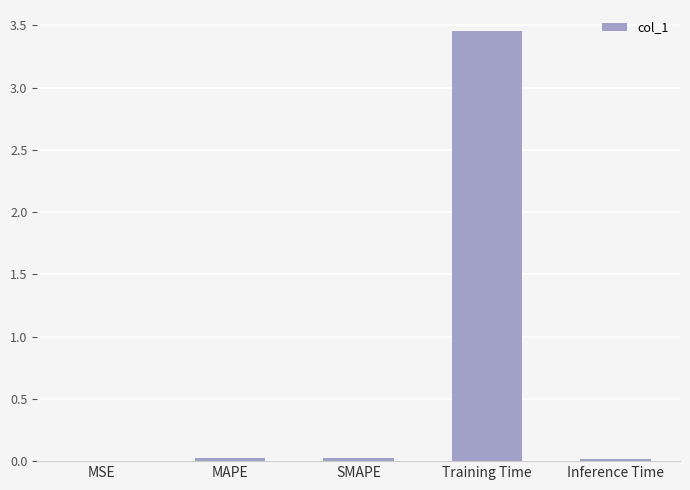

Which category has the highest value across all series?

Training Time